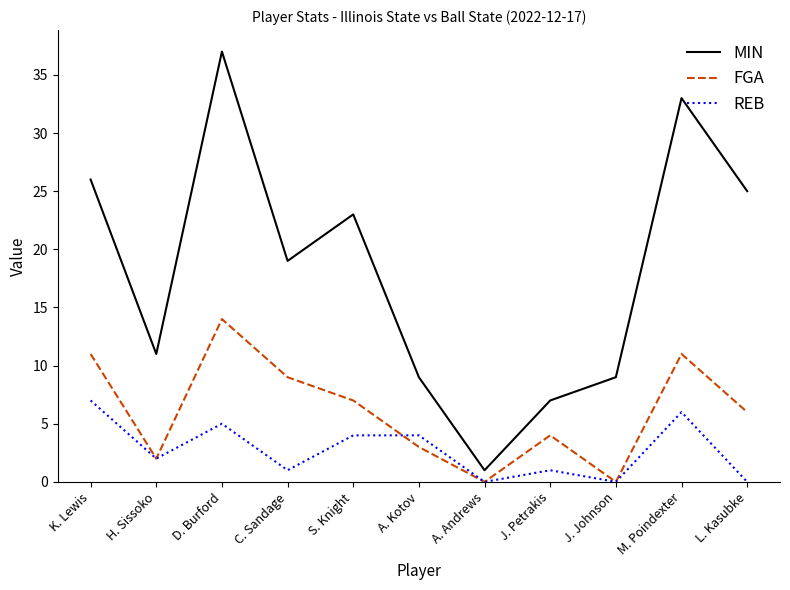

What are all the series names shown in the legend?

MIN, FGA, REB